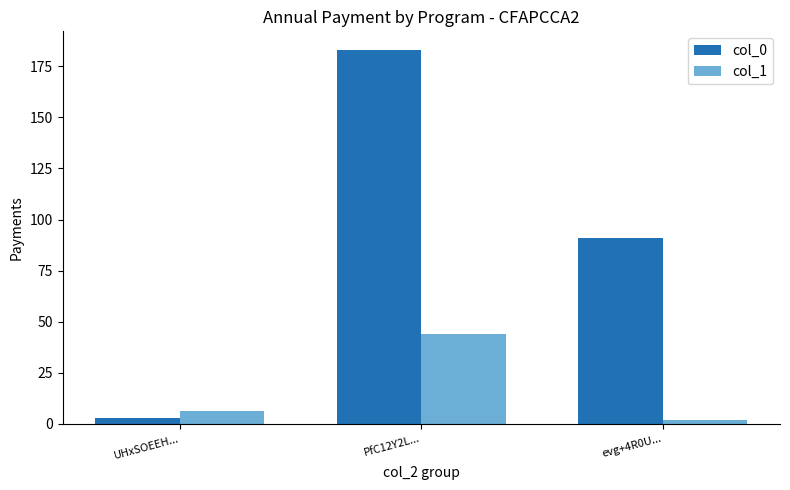

What is the lowest value of the col_0 series?

3